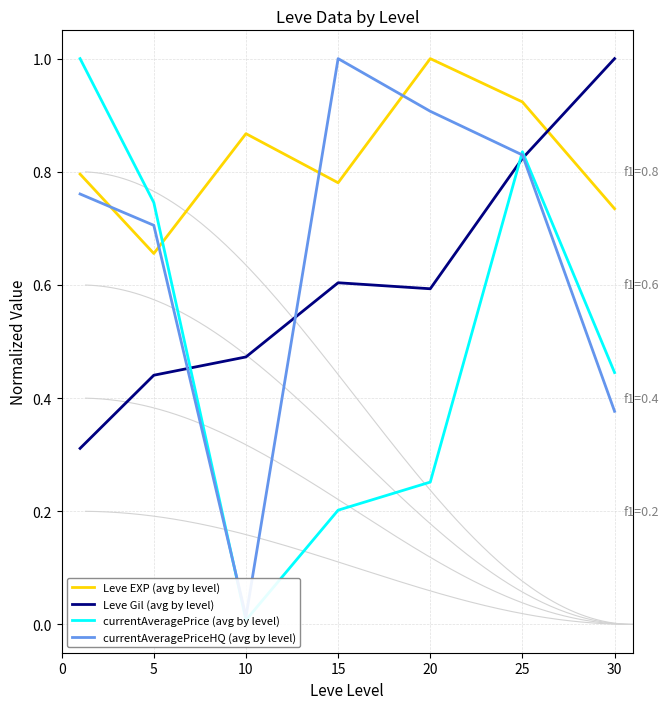

Where is Leve EXP (avg by level) nearest to the value 0?

5